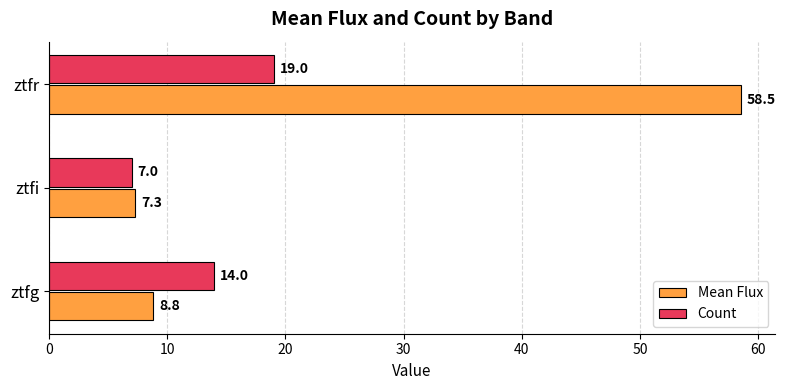

Between ztfg and ztfi, which series saw the biggest shift?

Count